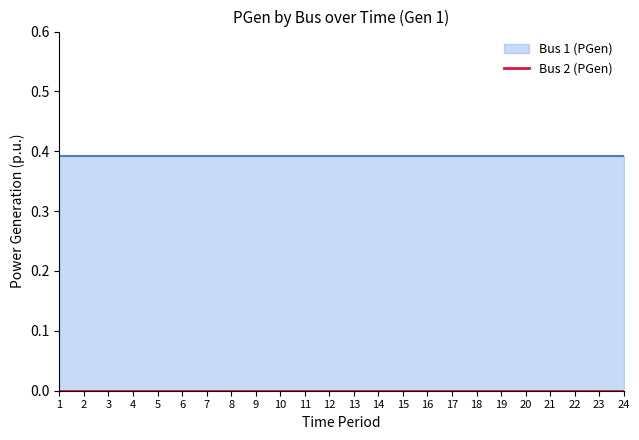

Which series changed the most between 11 and 21?

Bus 1 (PGen)